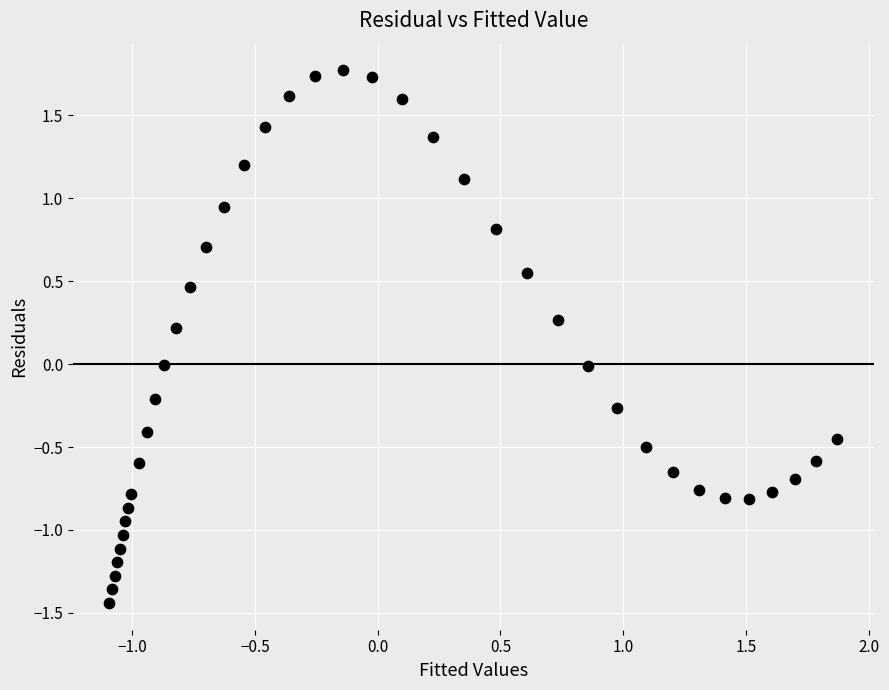

What is the range of X values (max minus min)?

3.0